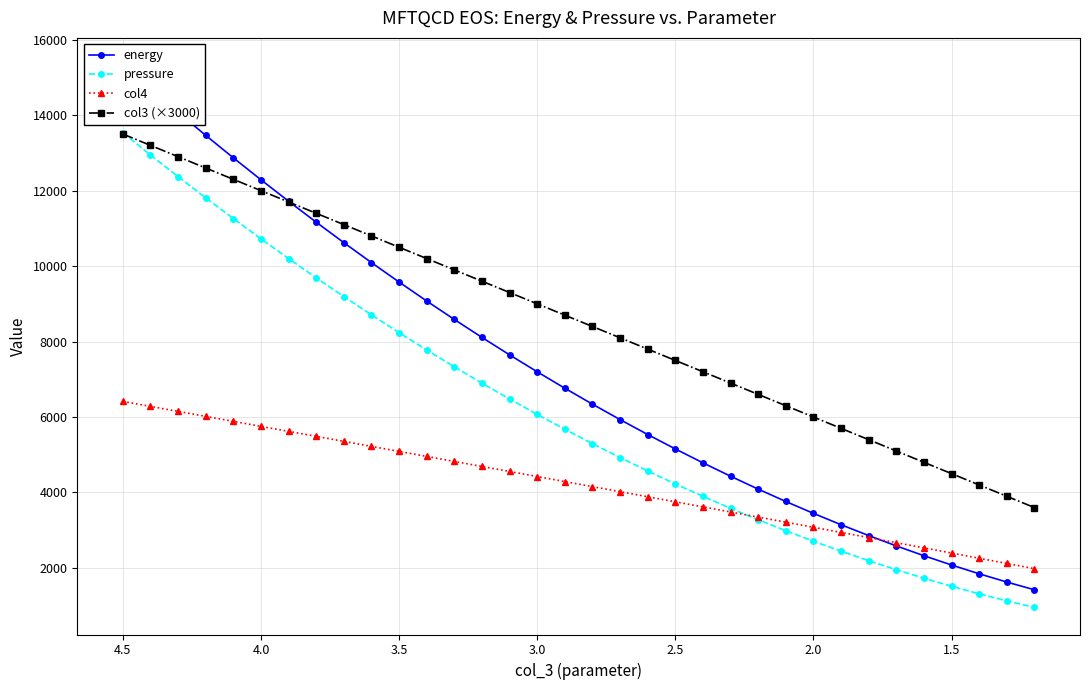

Does the chart display data point markers on the line(s)?

Yes